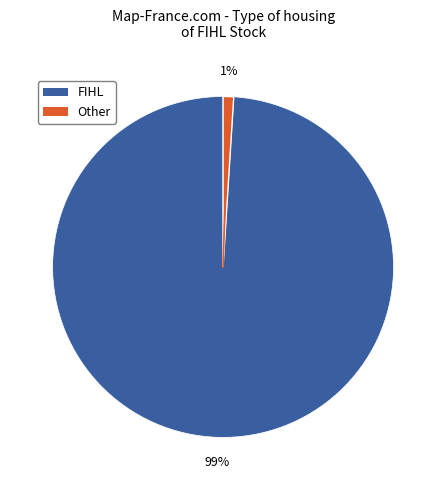

Does any single category account for the majority?

Yes